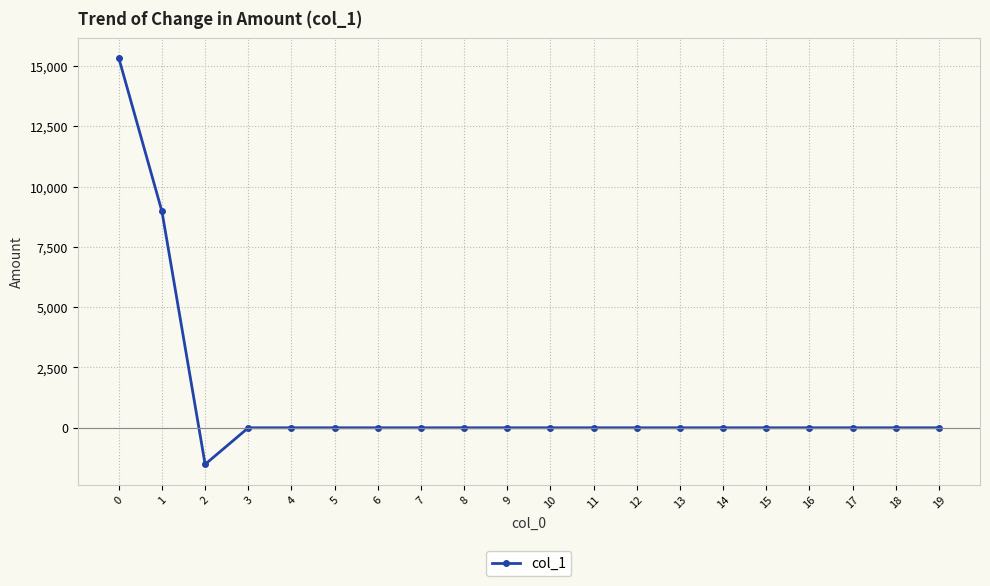

How many lines are shown in the chart?

1